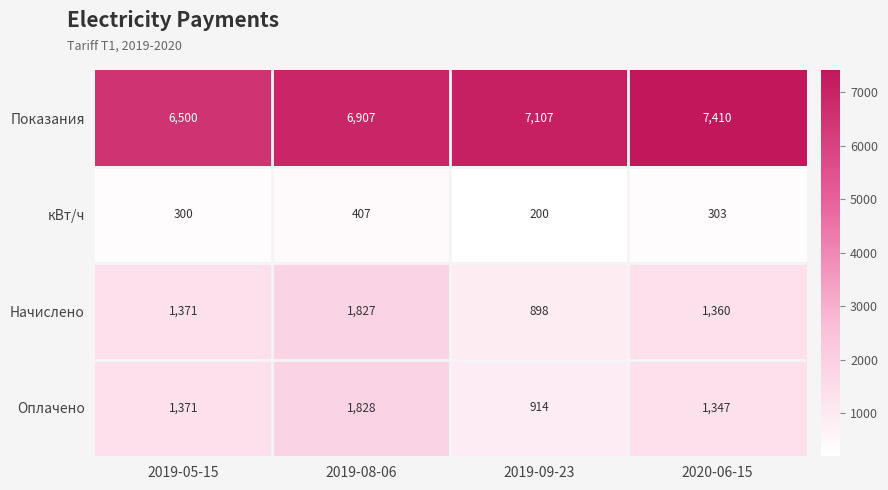

Which category has the highest value in the Начислено series?

2019-08-06